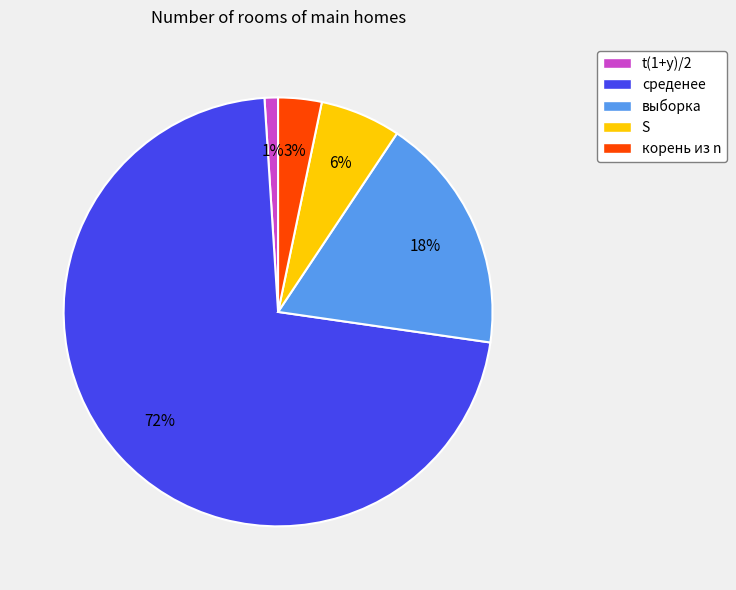

Count the number of slices in the pie.

5